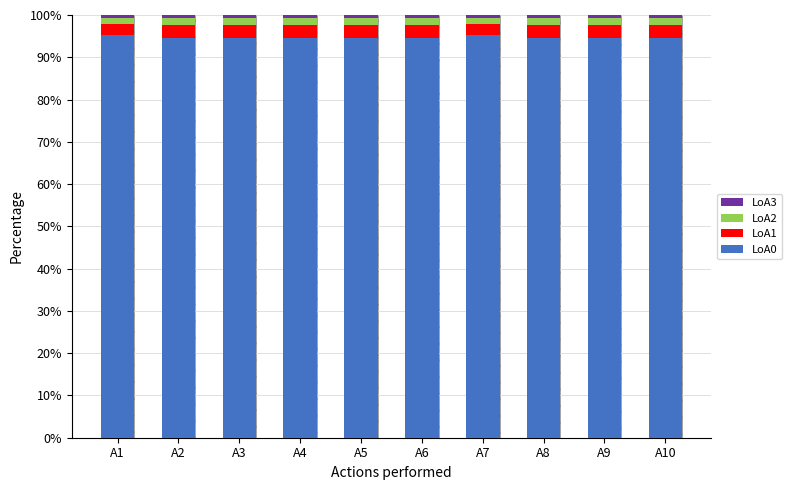

The LoA2 series shows 0.6 at A5. True or false?

False